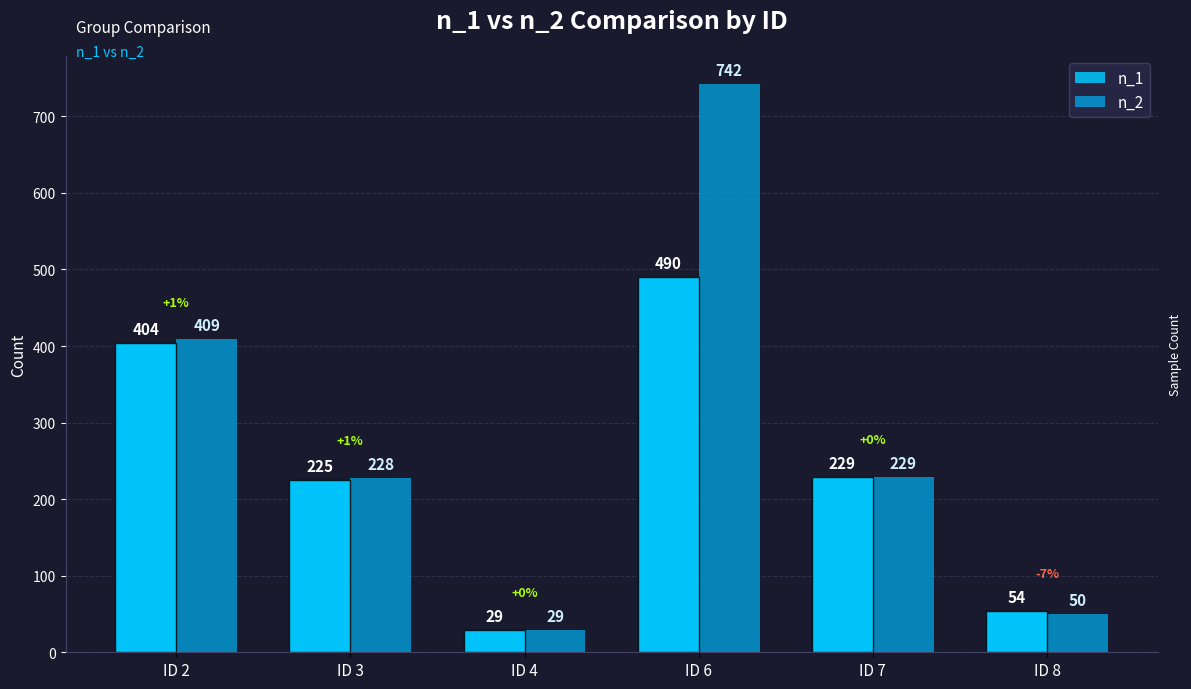

What is the average value of the n_1 series?

238